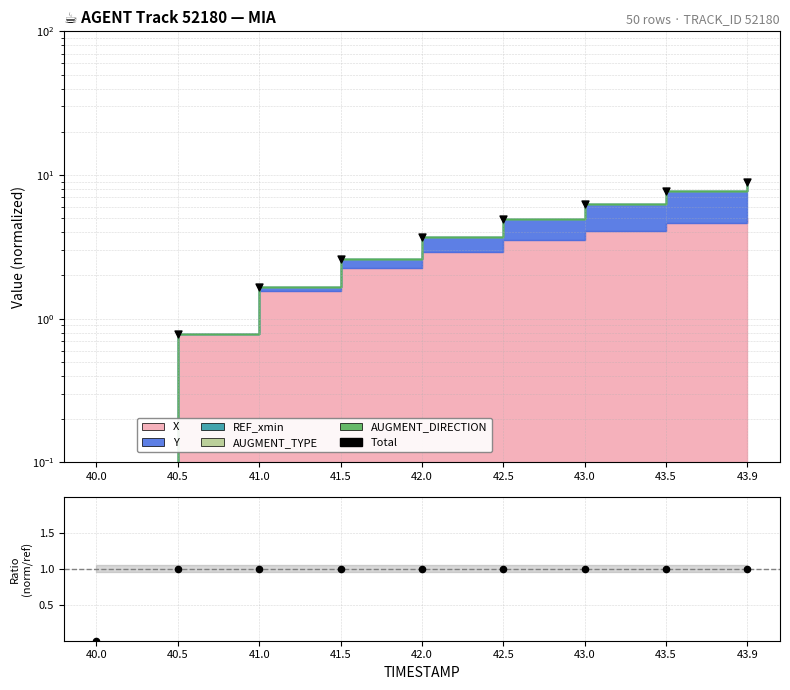

Which series has the widest spread of Y values?

Total